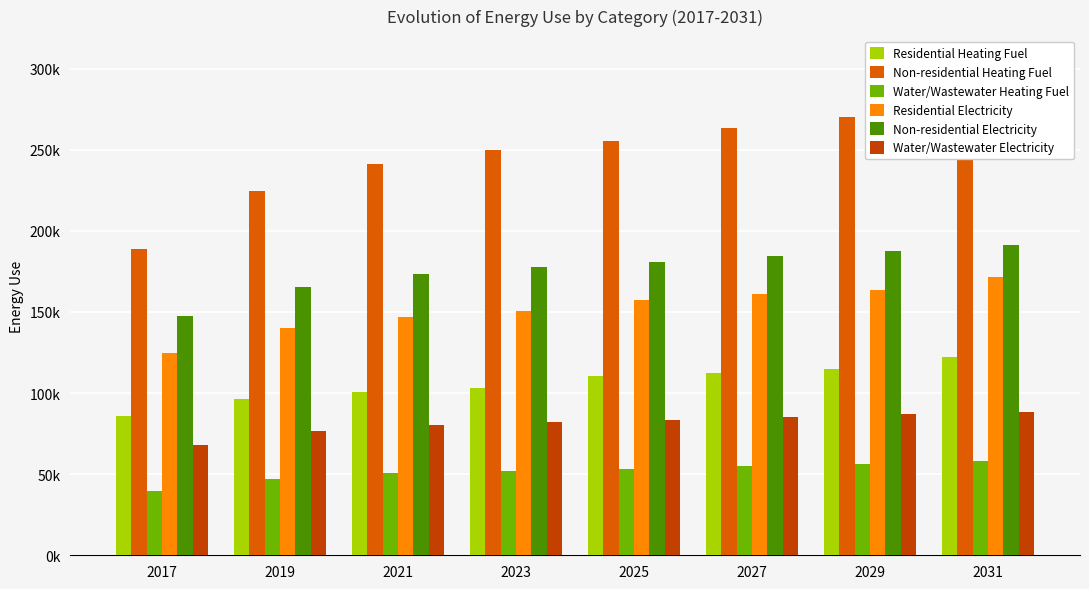

How many bars are there in total?

48